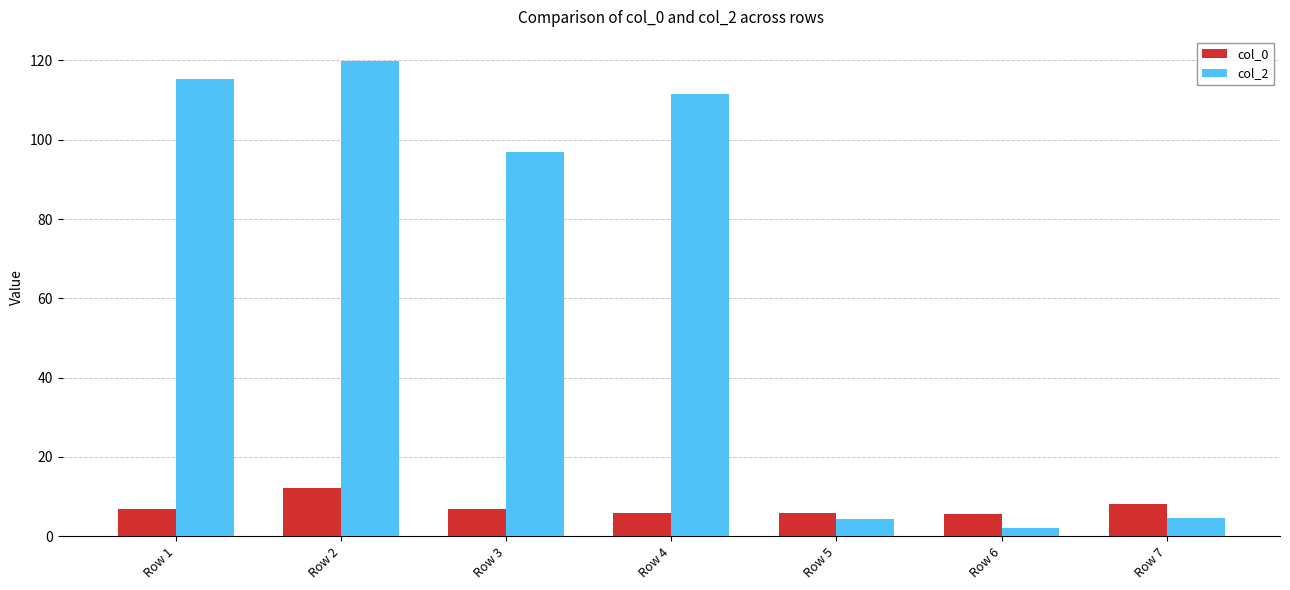

What is the total value across all series at Row 6?

7.6